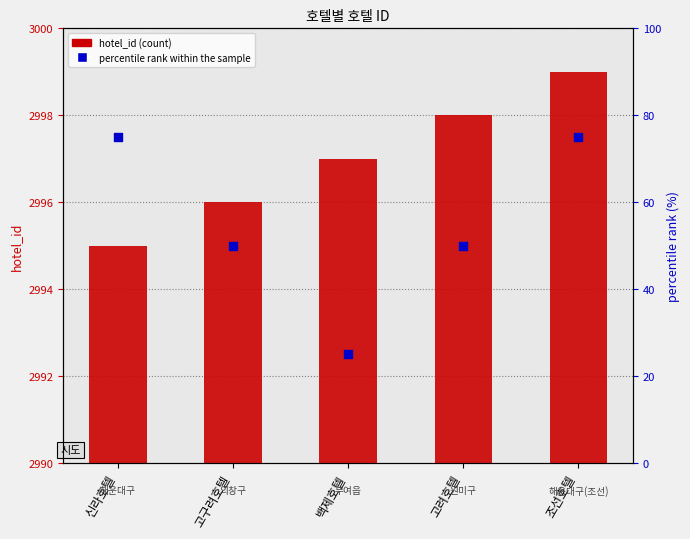

Which series reaches the minimum Y coordinate?

percentile rank within the sample